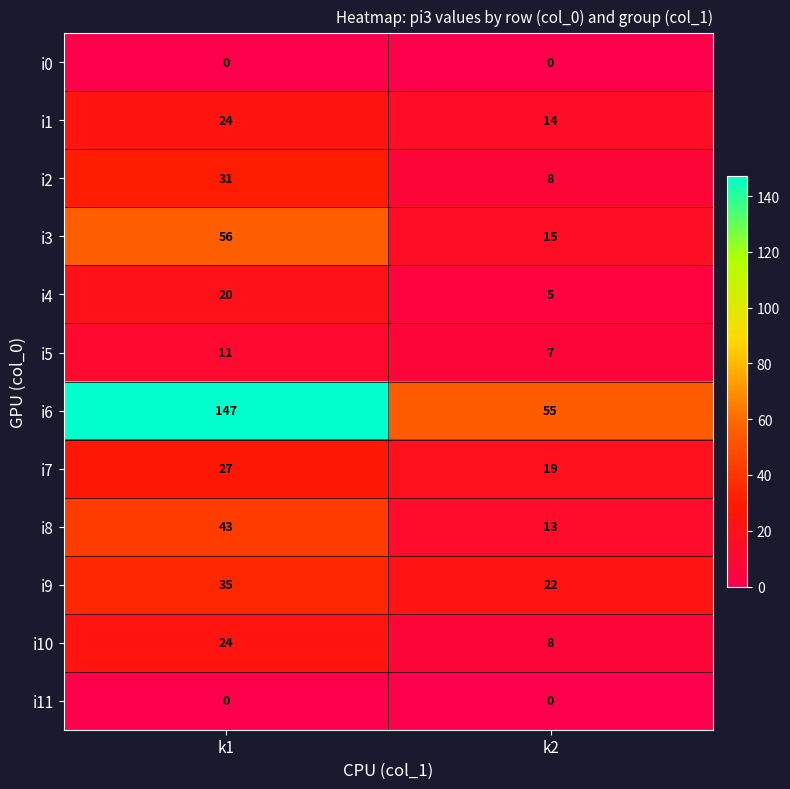

At how many categories does at least one series exceed 31?

2